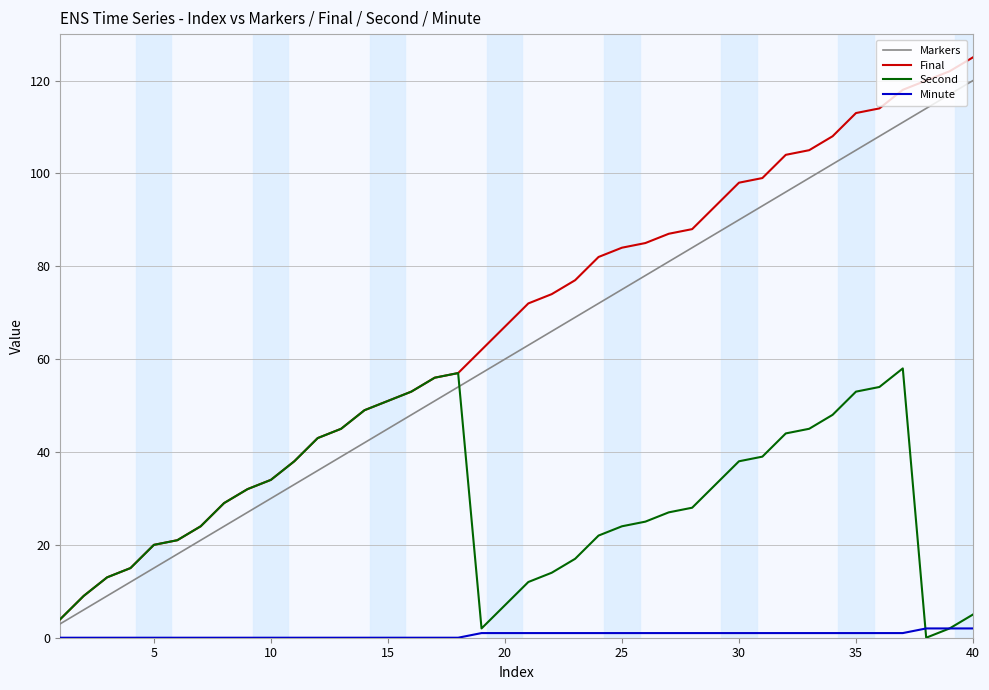

Which series has the widest spread of values?

Final